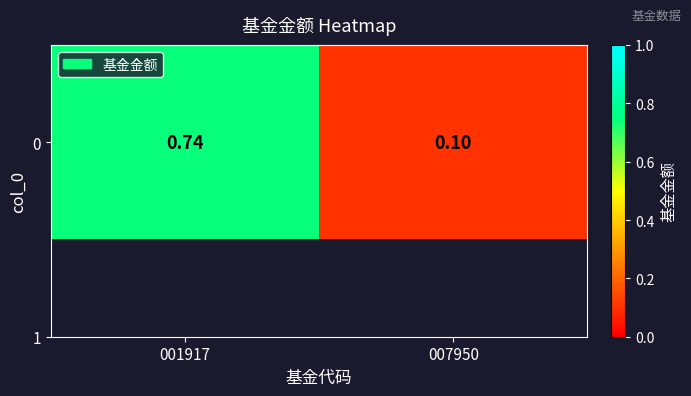

Is it true that the value at 001917 is 0.7?

True